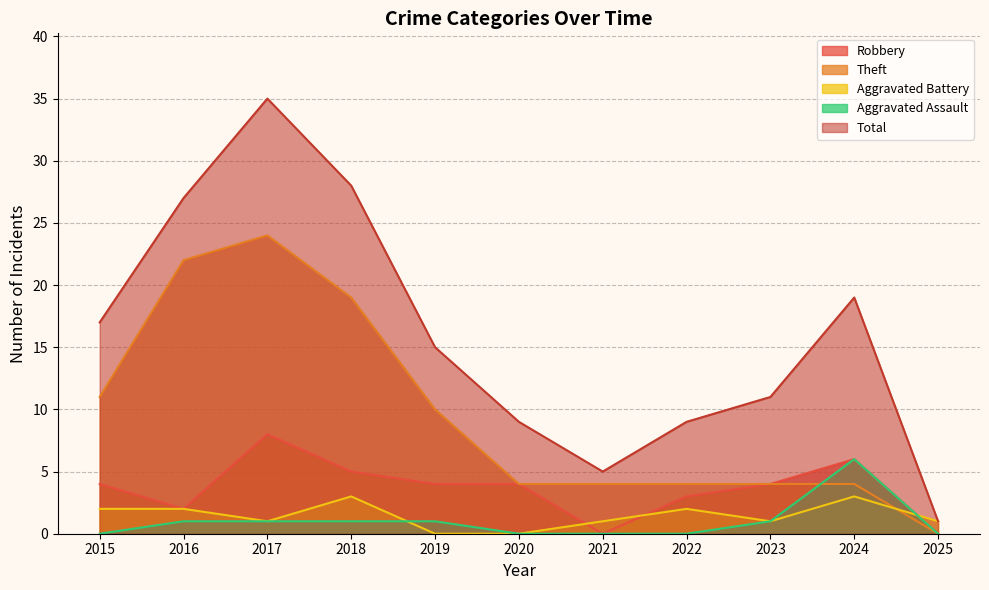

What is the value of the Theft point at the 1st from the left?

11